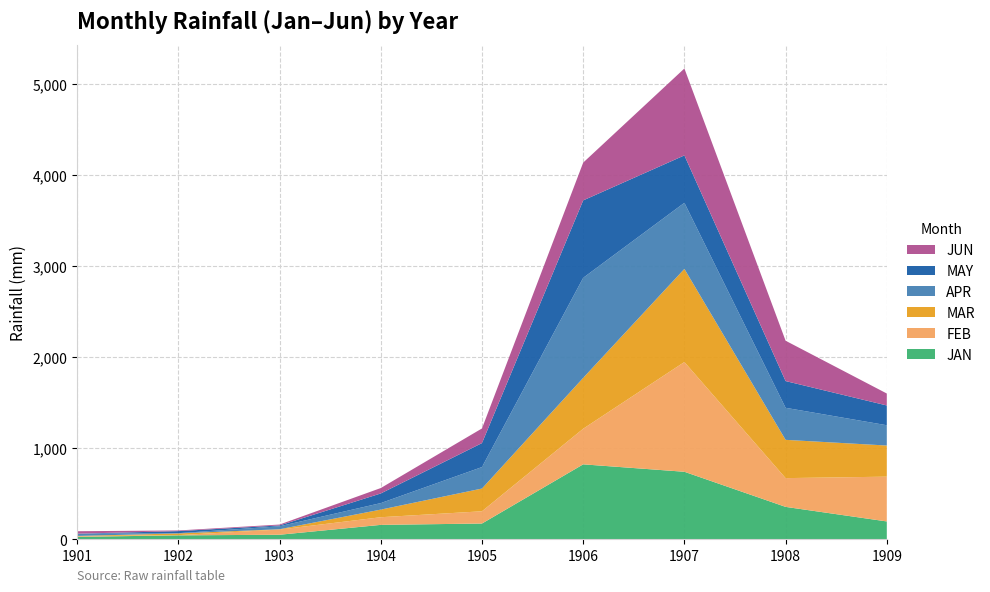

Reading left to right, extract all data points from this chart.

JAN: 1901=28.7	1902=44.7	1903=51.6	1904=160.0	1905=174.7	1906=824.6	1907=743.0	1908=357.5	1909=197.7
FEB: 1901=6.7	1902=2.6	1903=57.3	1904=83.9	1905=134.5	1906=390.9	1907=1205.0	1908=315.8	1909=491.6
MAR: 1901=3.2	1902=18.6	1903=3.1	1904=83.6	1905=249.7	1906=558.6	1907=1022.5	1908=420.2	1909=341.8
APR: 1901=23.7	1902=3.0	1903=32.2	1904=71.5	1905=235.7	1906=1098.2	1907=725.5	1908=351.8	1909=222.7
MAY: 1901=1.2	1902=22.3	1903=9.4	1904=105.9	1905=263.3	1906=850.2	1907=520.5	1908=293.6	1909=217.2
JUN: 1901=26.7	1902=7.4	1903=9.9	1904=59.4	1905=160.8	1906=414.9	1907=954.2	1908=442.8	1909=131.2